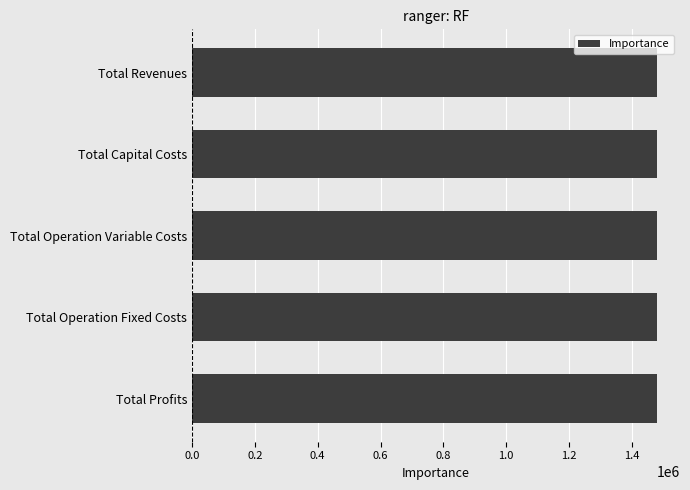

Does the chart contain any negative values?

No